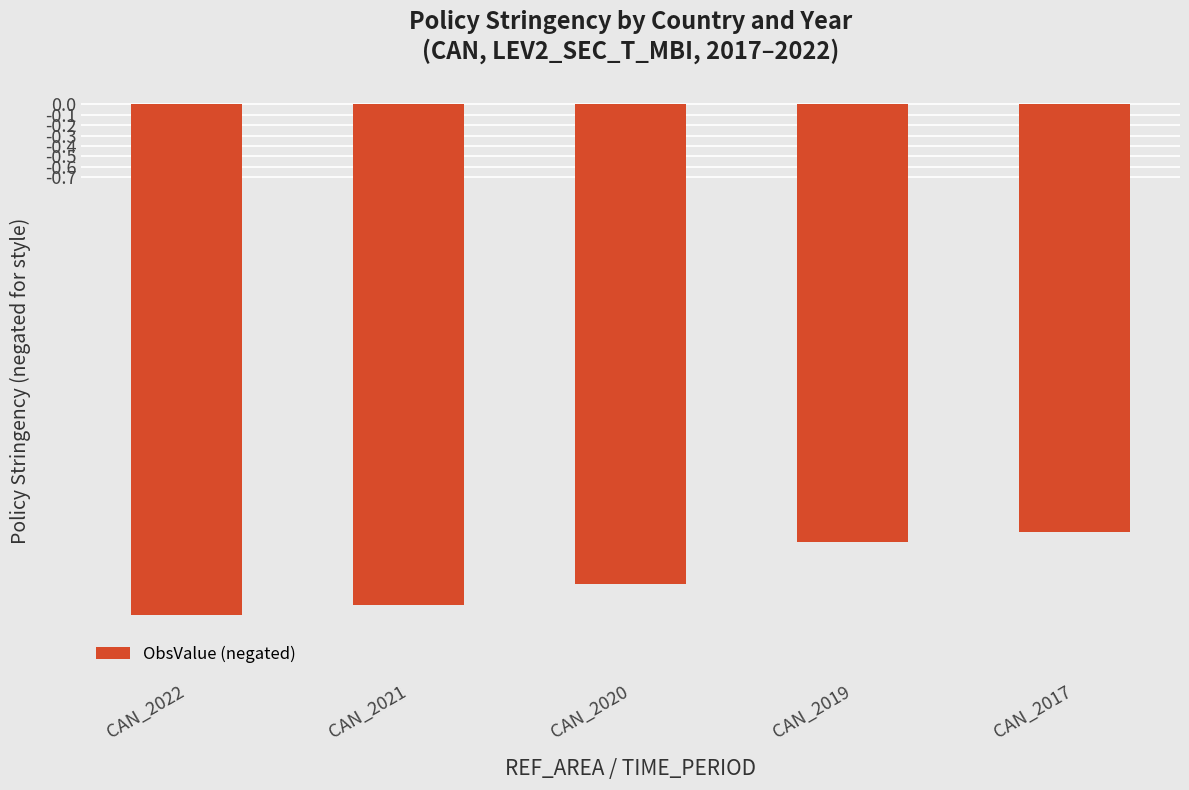

The chart shows a value of -8.0 at CAN_2021. True or false?

False